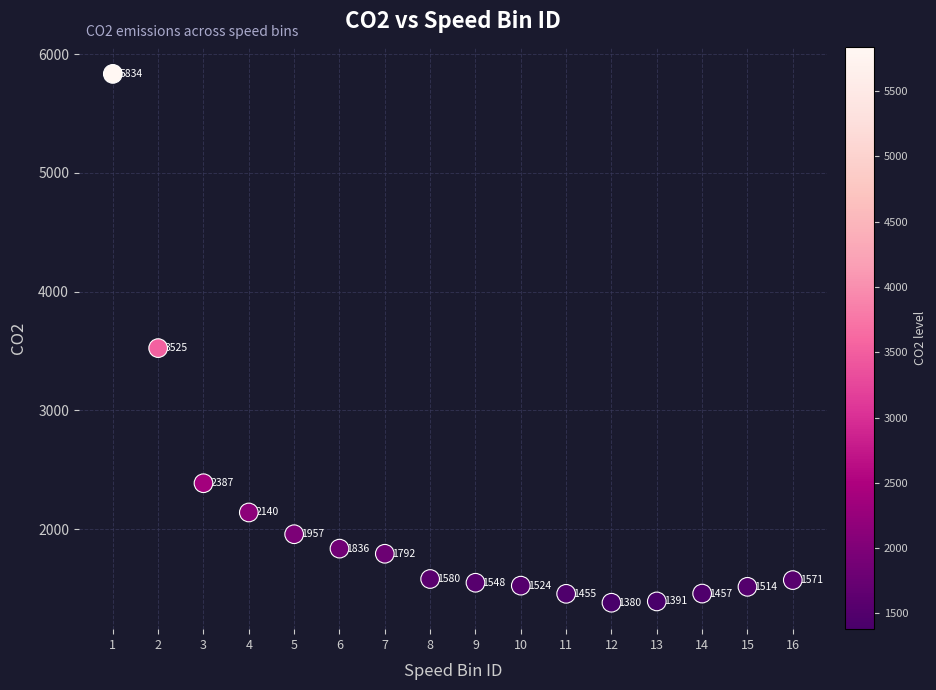

What is the range of X values (max minus min)?

15.0